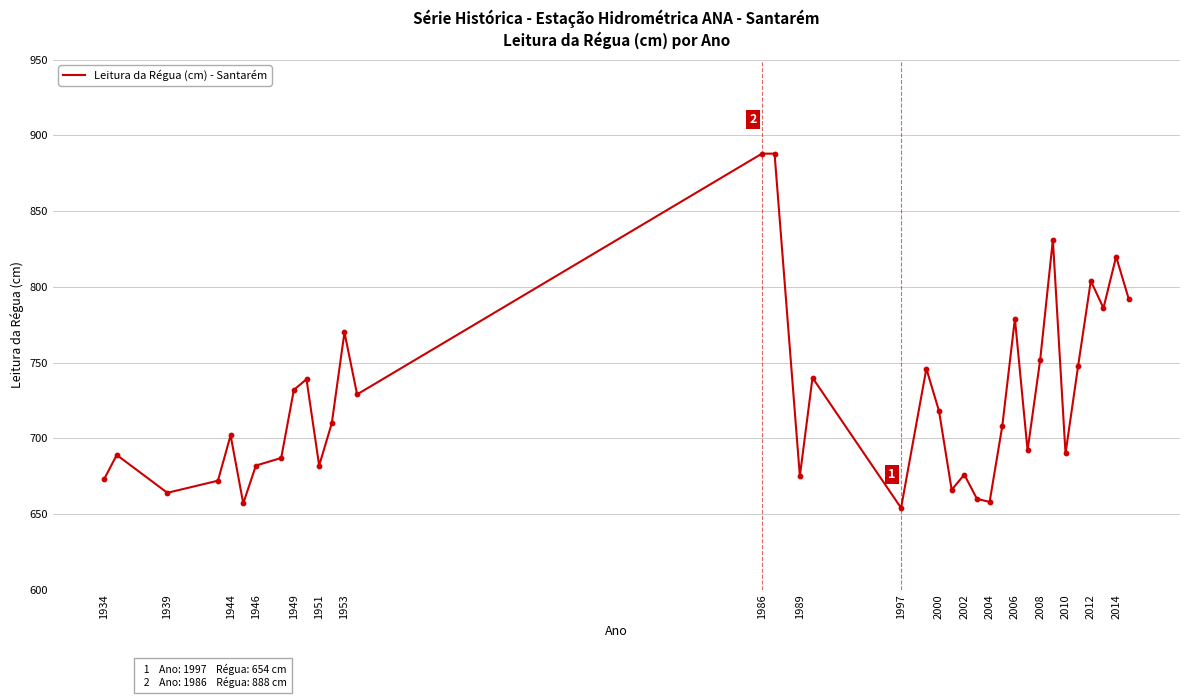

What is the greatest value displayed?

888